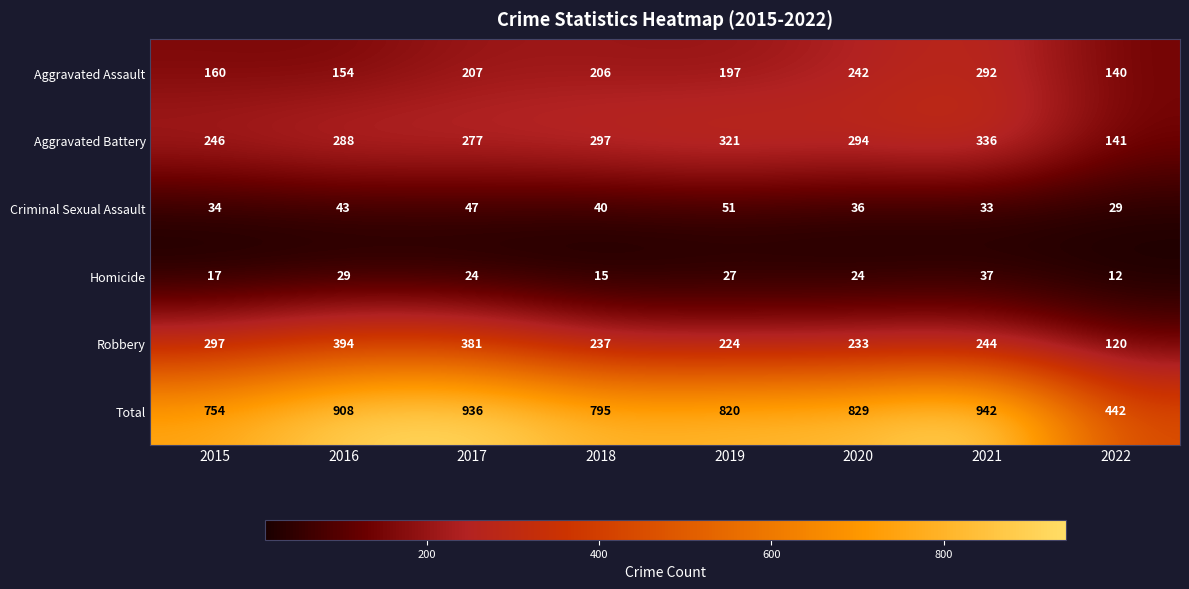

Which category has the highest value across all series?

2021